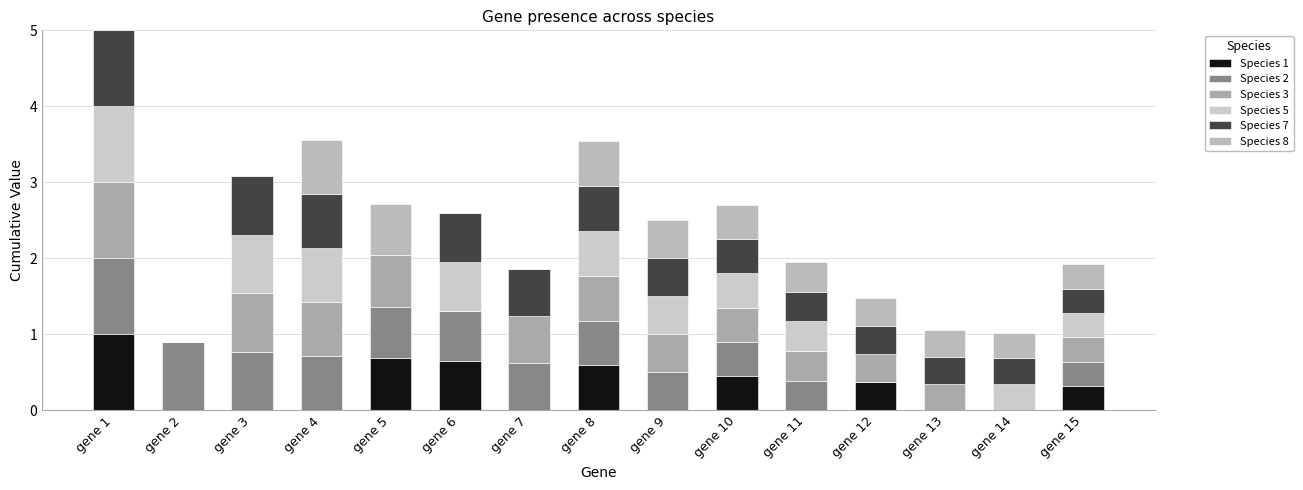

Which series changed the most between gene 9 and gene 12?

Species 2